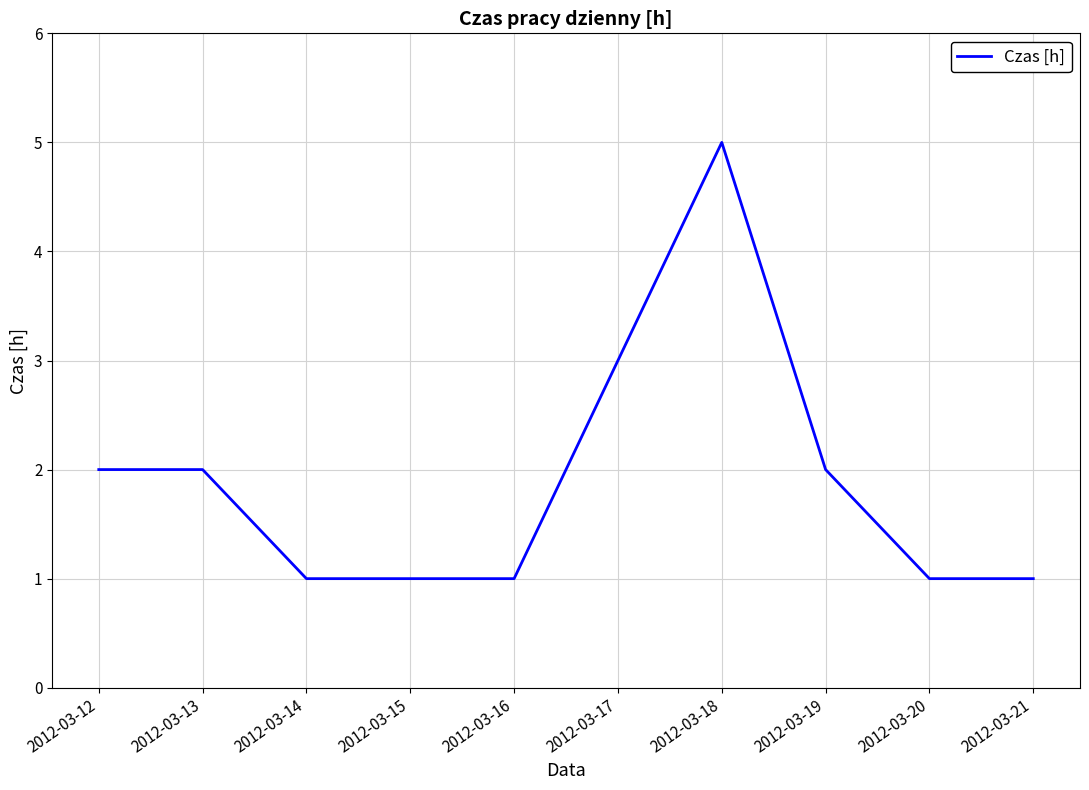

At which category does the chart reach its peak across all series?

2012-03-18